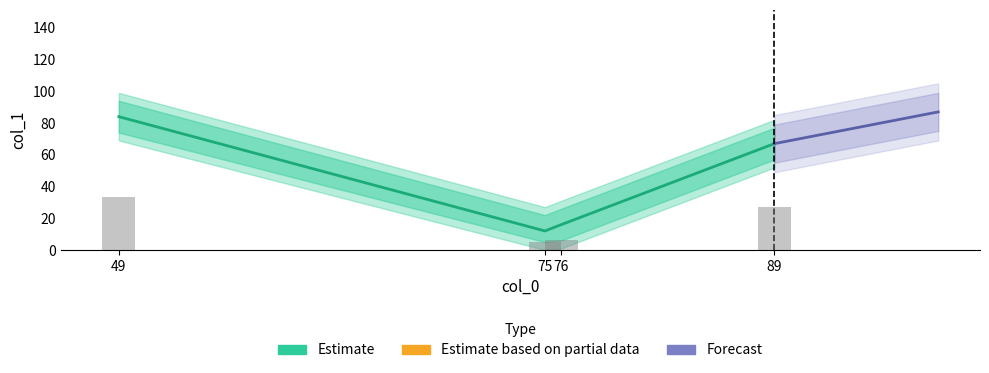

What is the ratio of the value at 76 to the value at 75?

1.3